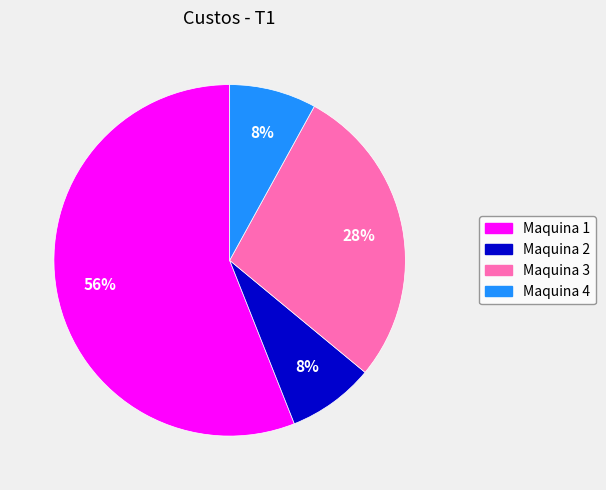

Which category has the biggest portion of the pie?

Maquina 1